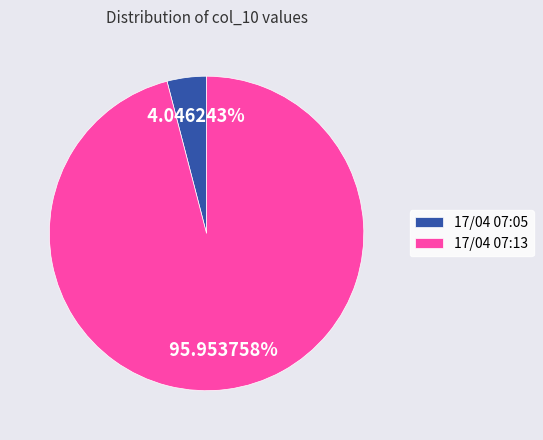

What is the smallest slice in the pie chart?

17/04 07:05